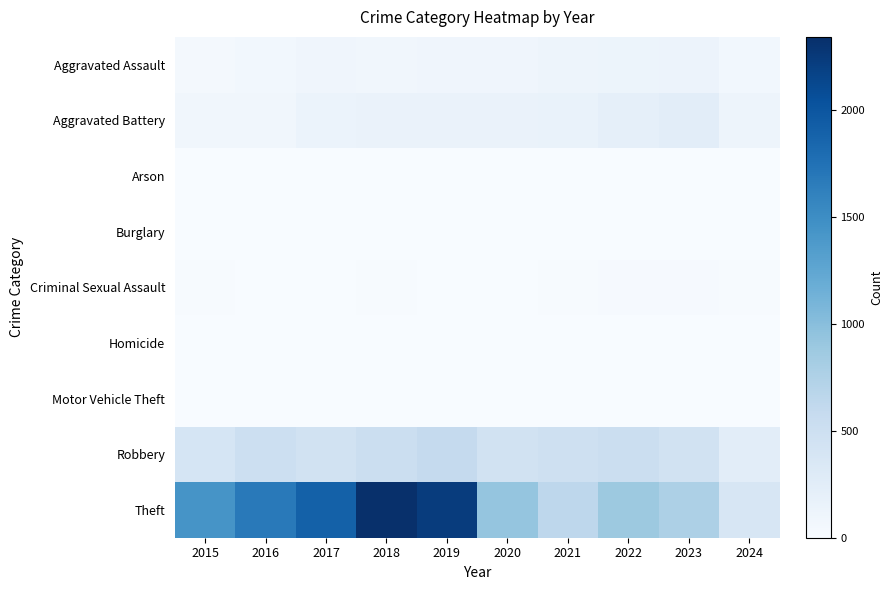

At 2015, list the series in order from largest to smallest.

Theft, Robbery, Aggravated Battery, Aggravated Assault, Criminal Sexual Assault, Arson, Motor Vehicle Theft, Burglary, Homicide